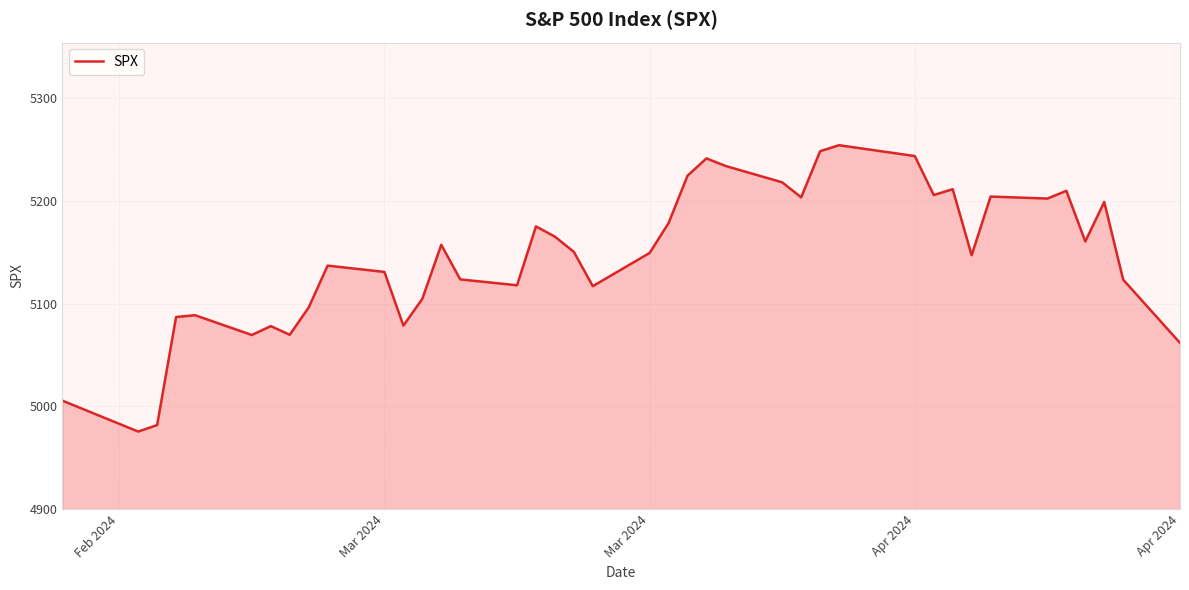

What is the greatest value displayed?

5254.4